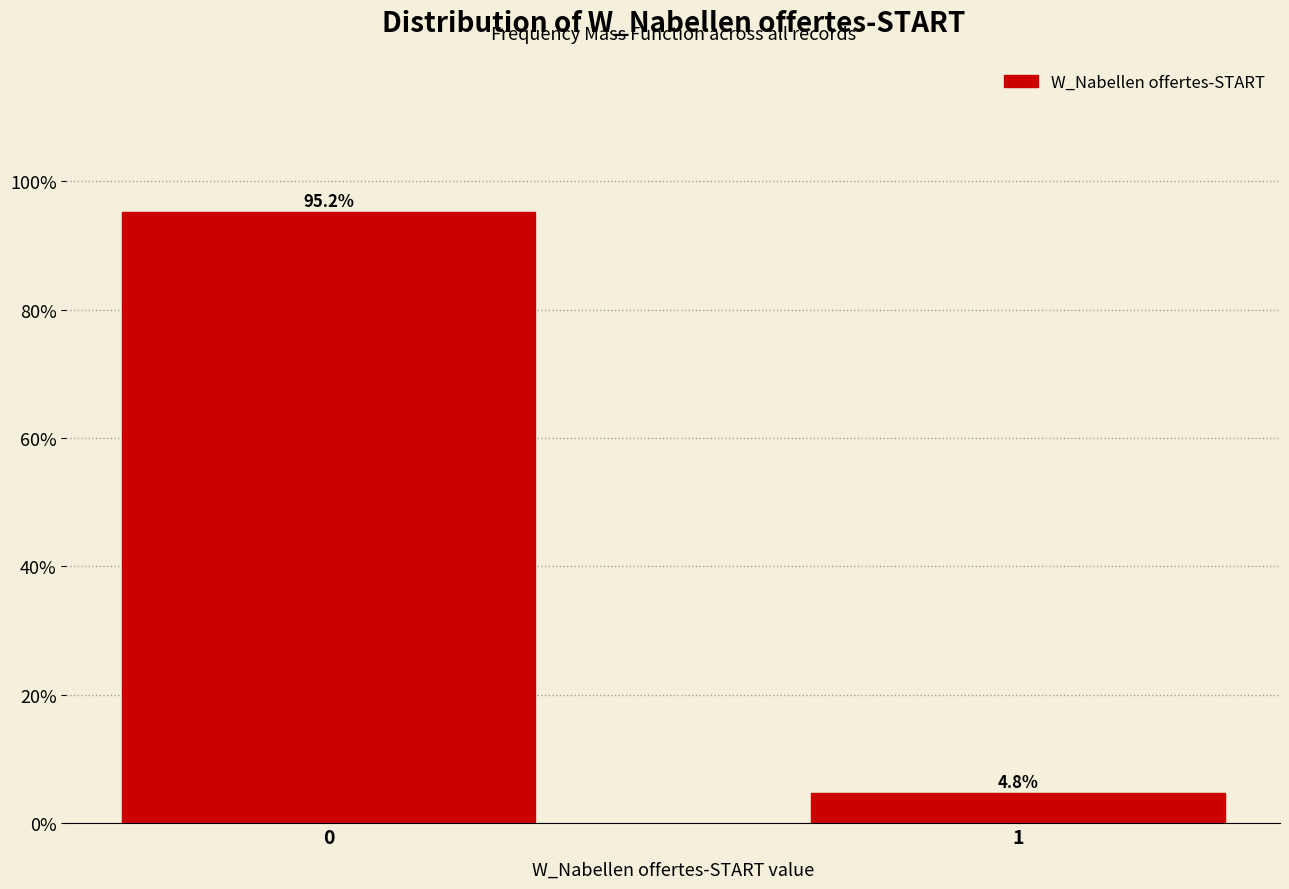

Reading left to right, what are all the values shown in this chart?

95.2	4.8